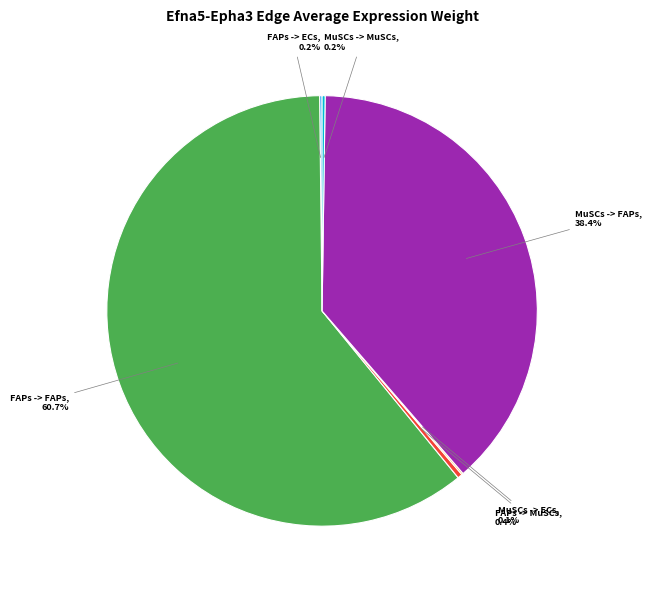

Which category has the biggest portion of the pie?

FAPs -> FAPs